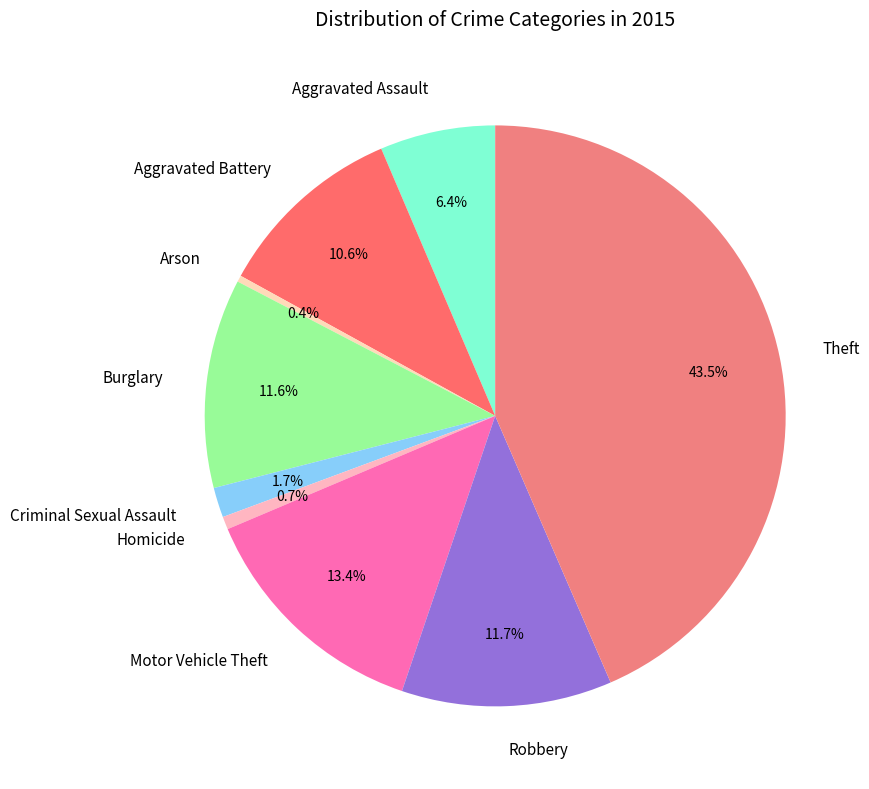

What is the ratio of the value at Robbery to the value at Arson?

32.8